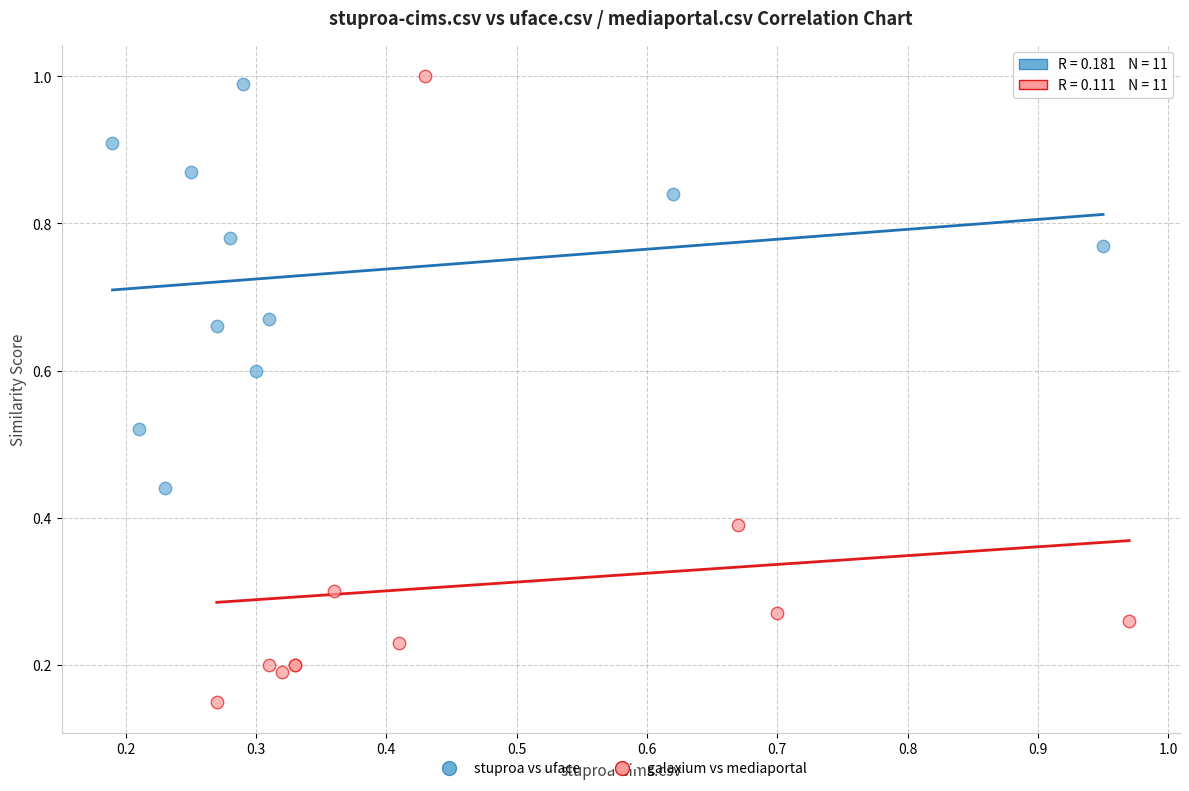

Which series contains the lowest Y value?

galaxium vs mediaportal